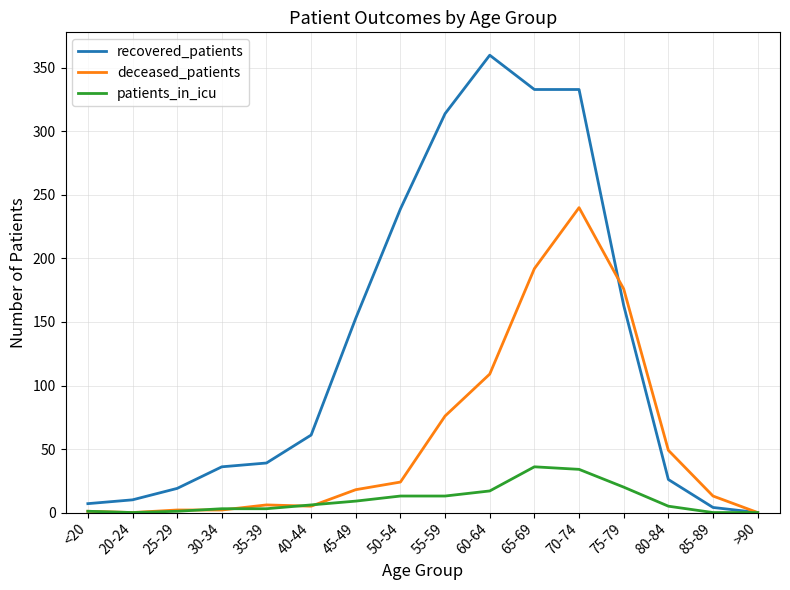

The recovered_patients series shows 217 at 45-49. True or false?

False